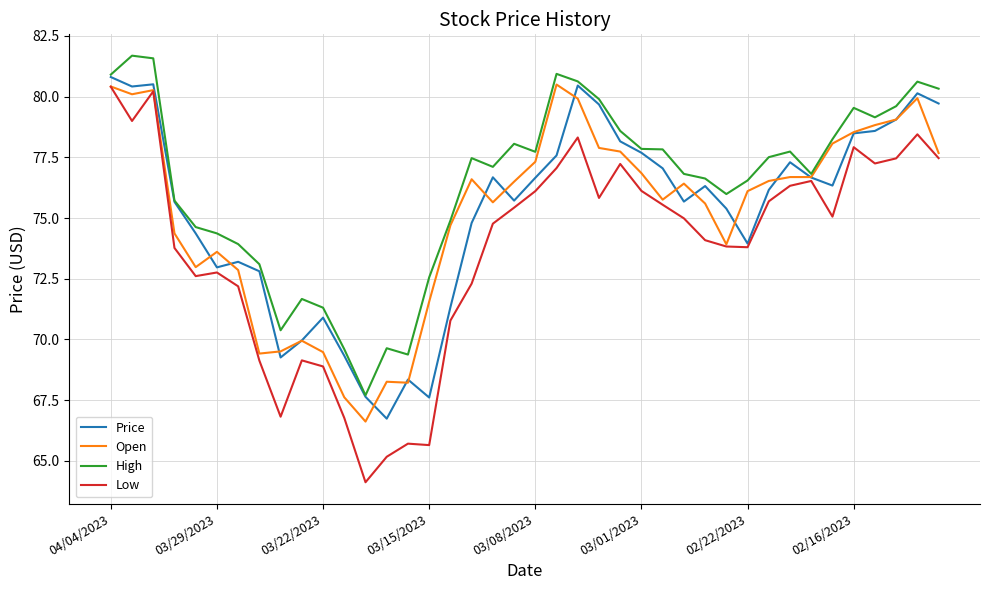

Which series has the largest total across all categories?

High